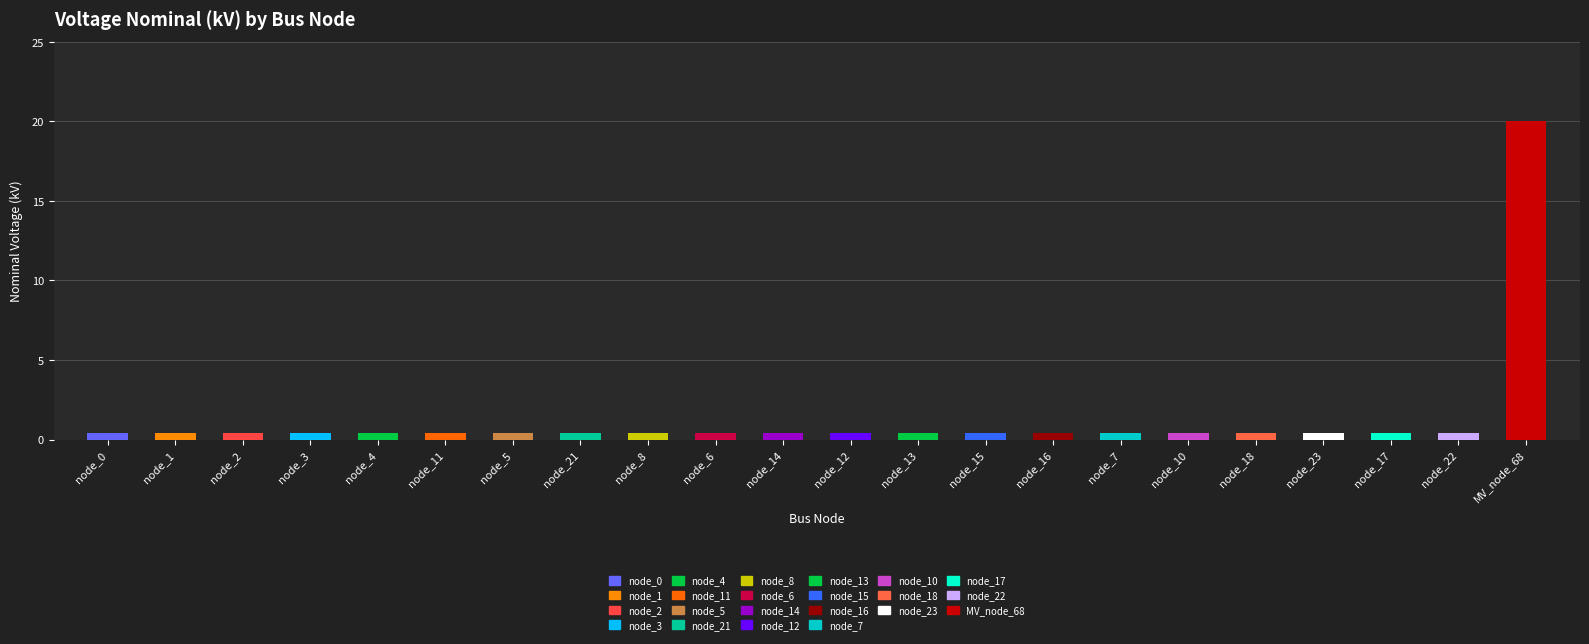

What is the sum of all values?

28.4